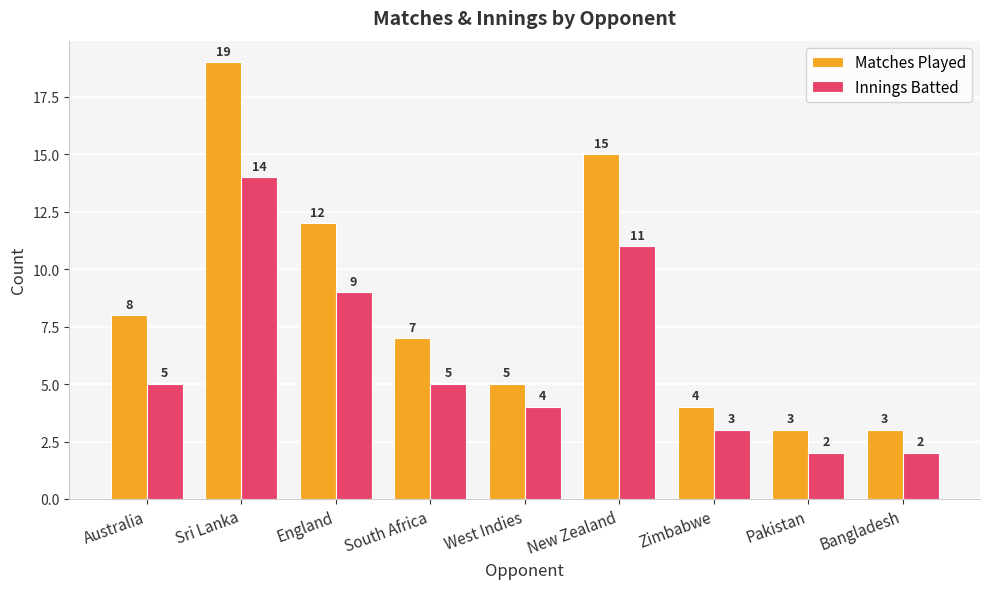

How many data points does each series have?

9